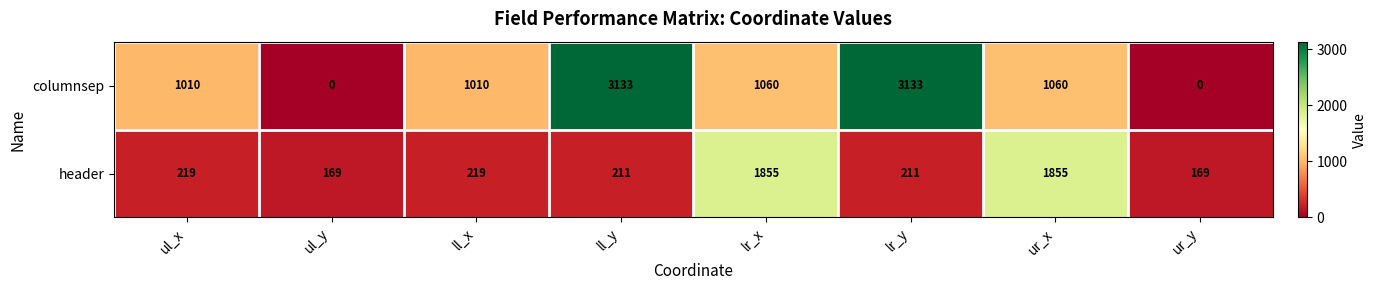

The value of header at lr_x is 1855. True or false?

True